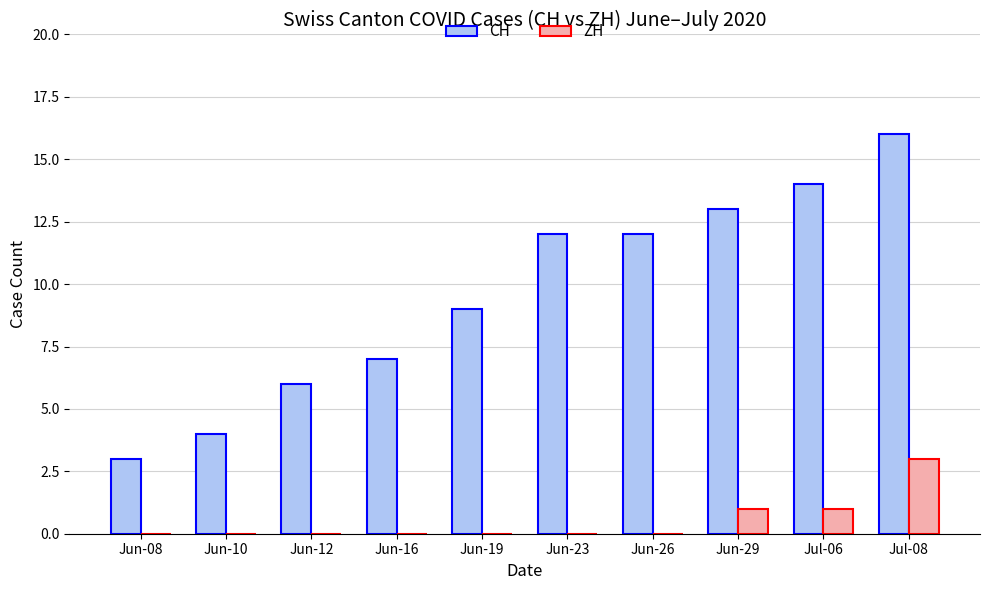

Reading left to right, transcribe all the data shown in this chart.

CH: Jun-08=3	Jun-10=4	Jun-12=6	Jun-16=7	Jun-19=9	Jun-23=12	Jun-26=12	Jun-29=13	Jul-06=14	Jul-08=16
ZH: Jun-08=0	Jun-10=0	Jun-12=0	Jun-16=0	Jun-19=0	Jun-23=0	Jun-26=0	Jun-29=1	Jul-06=1	Jul-08=3